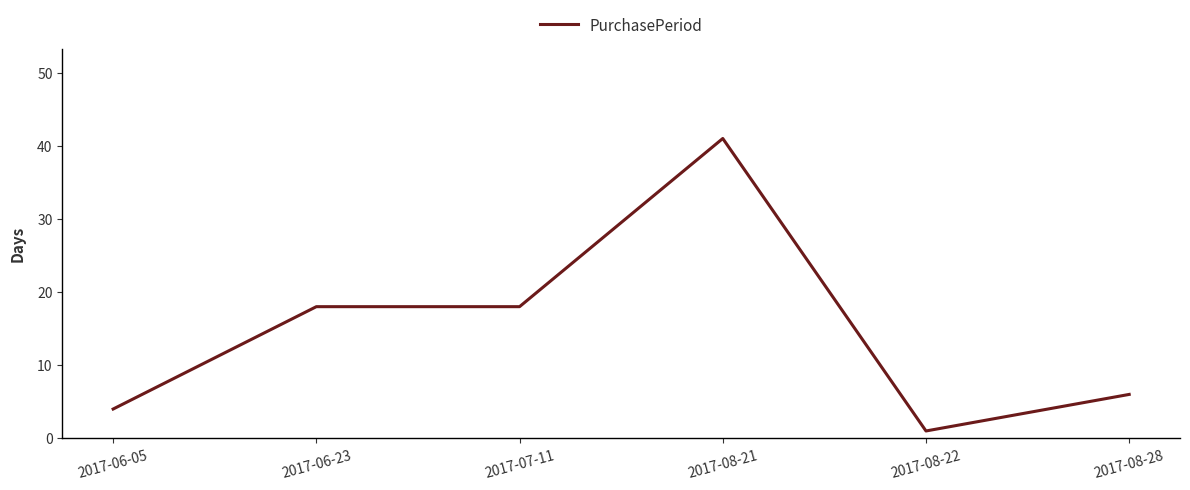

What position from the left is 2017-07-11?

3